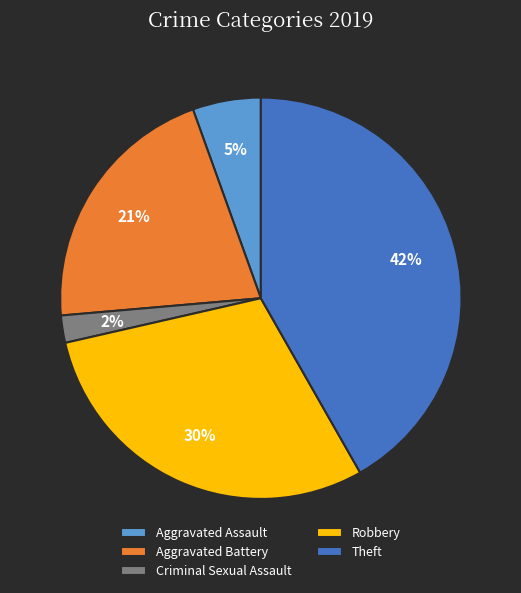

Is it true that Criminal Sexual Assault is 12% of the pie?

False